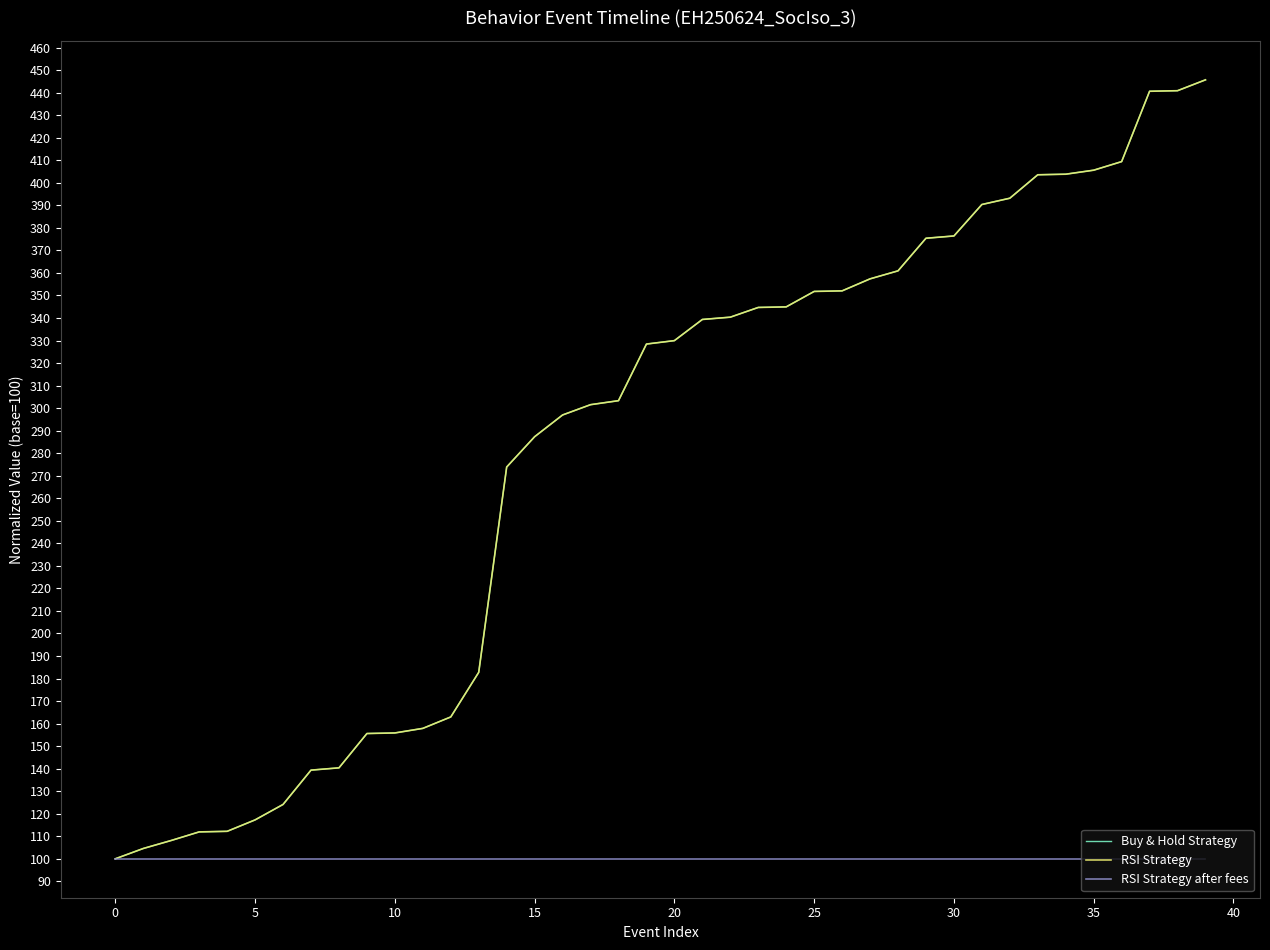

Which series has the largest range (max minus min)?

Buy & Hold Strategy